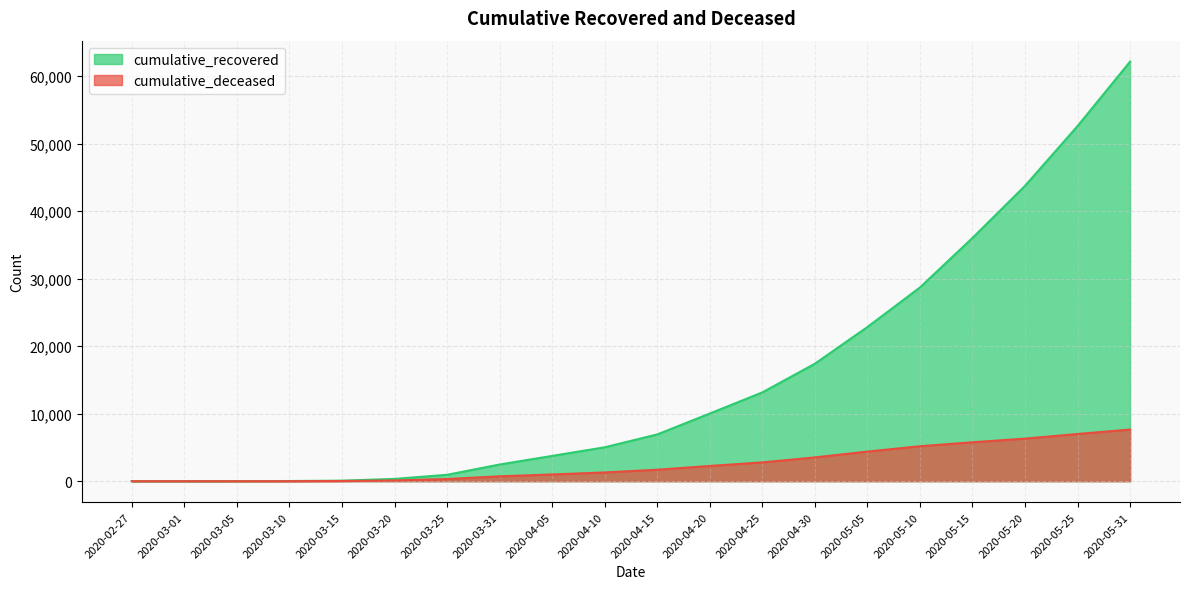

Where does the cumulative_recovered series first go above 6927?

2020-04-20